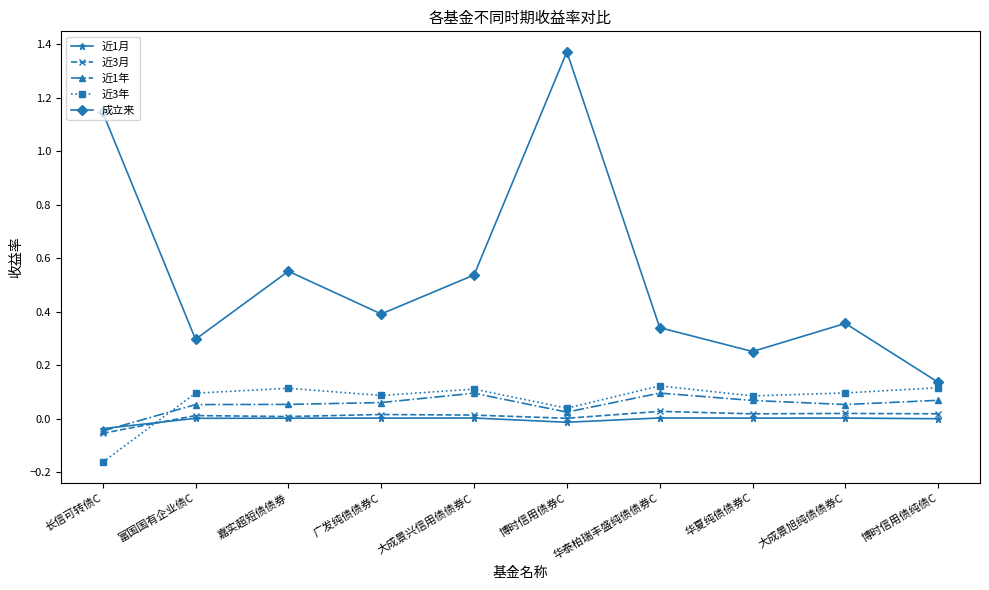

How many lines are shown in the chart?

5